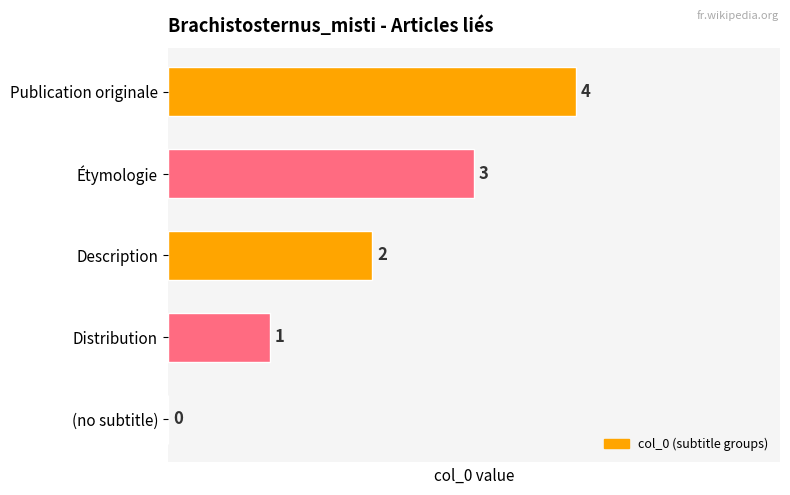

How many values are between 1 and 3?

3